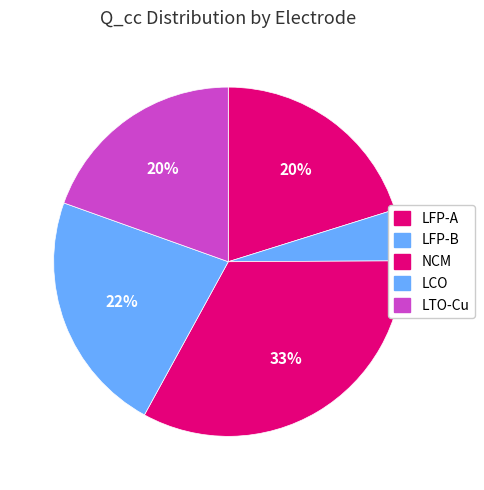

Does LFP-B represent more than half of the total?

No